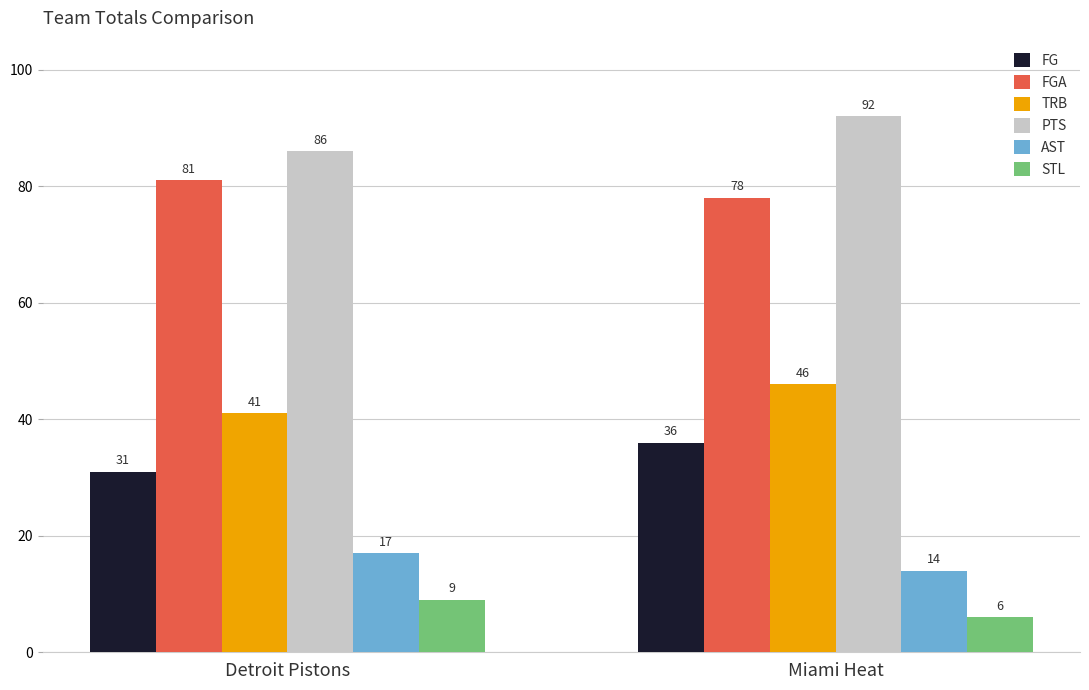

Which series has the widest spread of values?

PTS